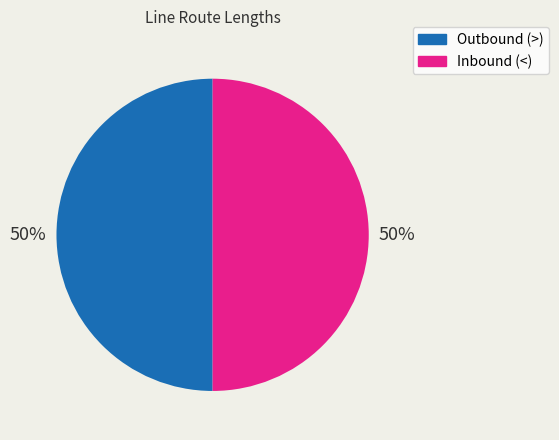

How many slices are in this pie chart?

2